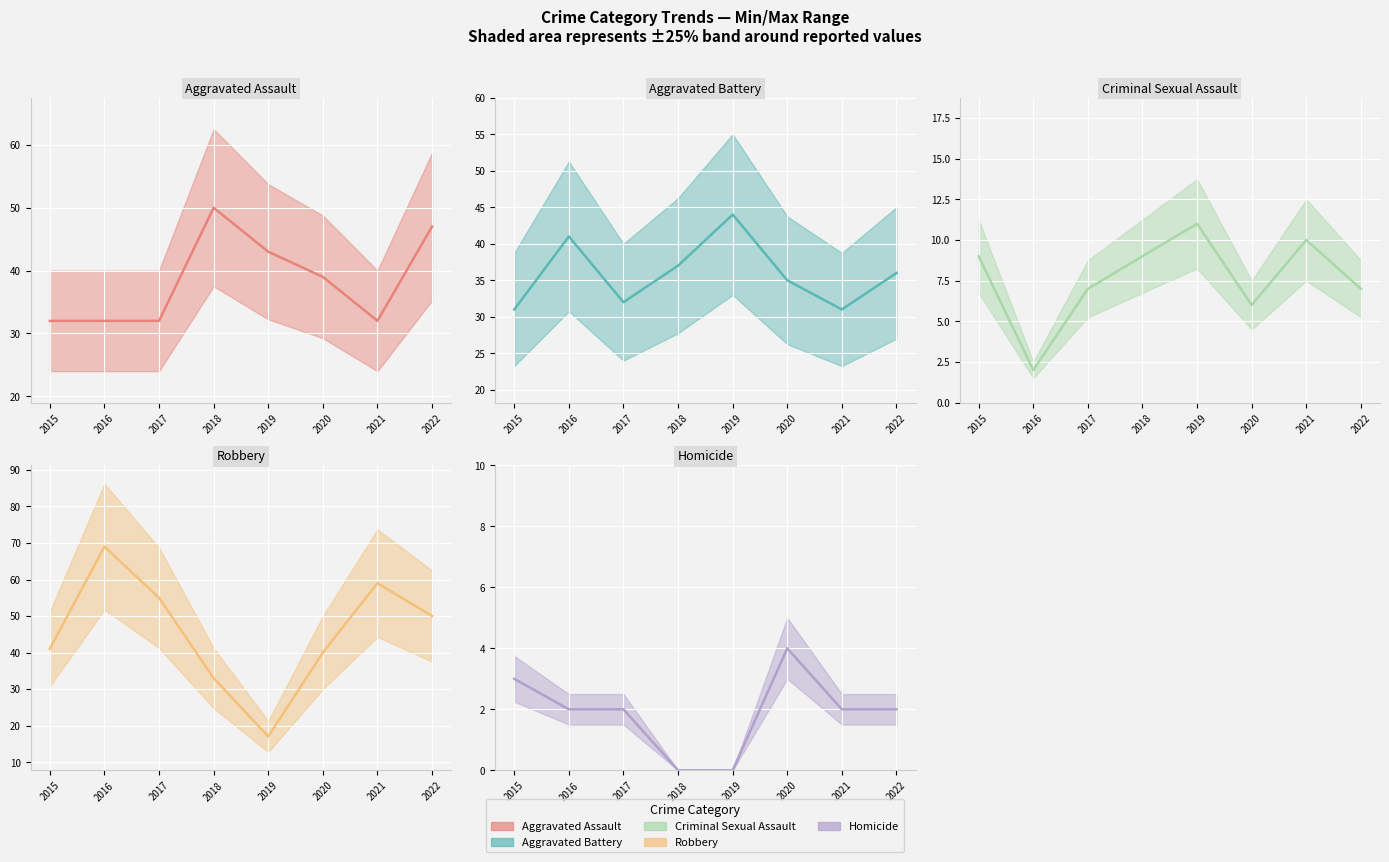

What is the difference between the Criminal Sexual Assault (trend) values at 2021 and 2018?

1